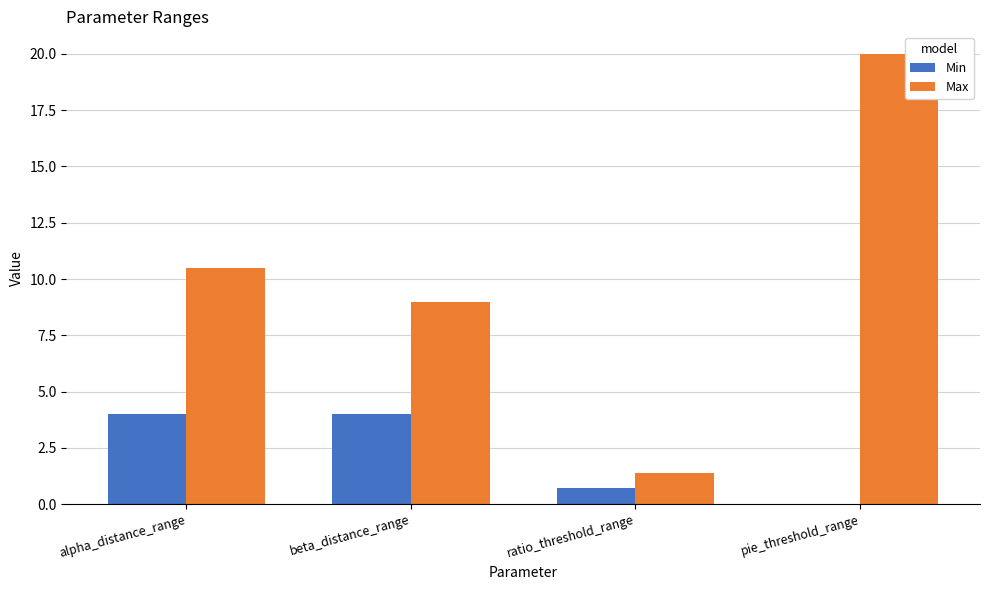

Which series has the largest total across all categories?

Max